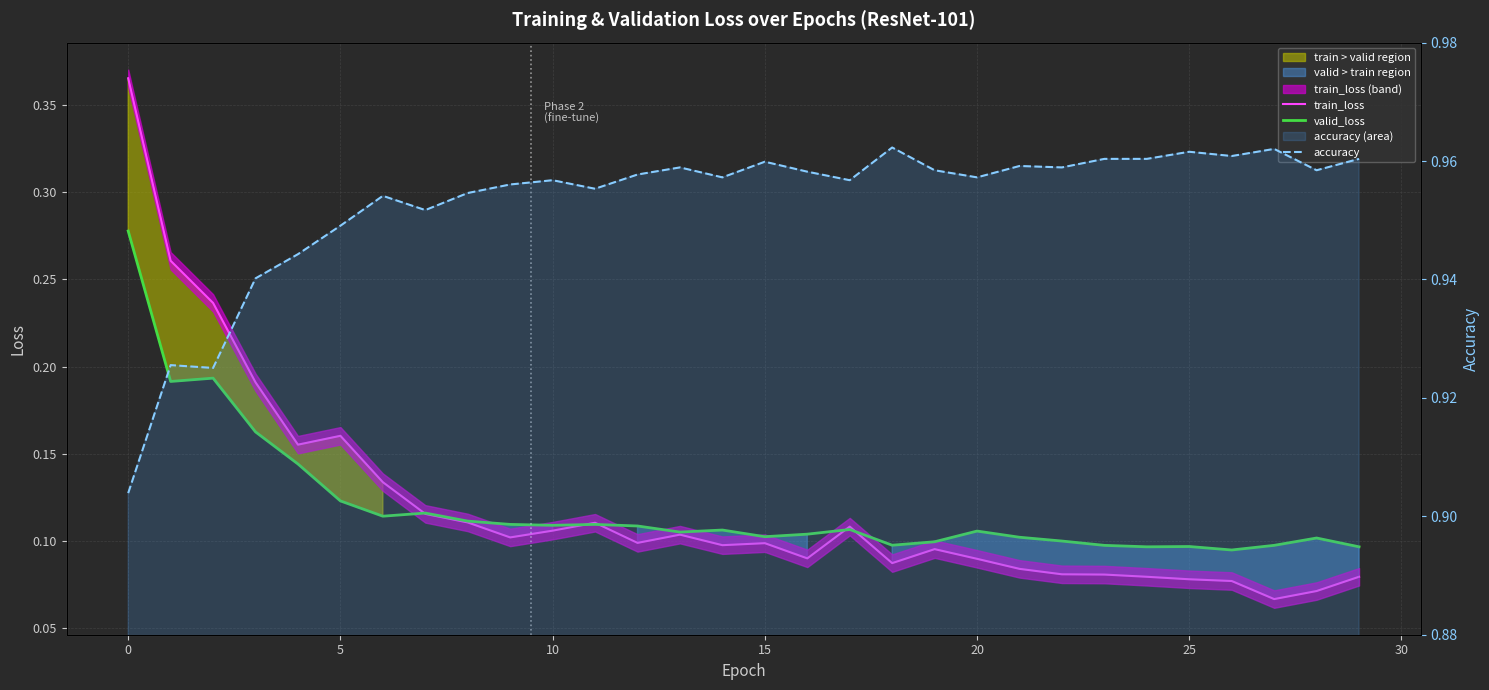

Reading left to right, what are all the values shown in this chart?

train_loss: 0.4	0.3	0.2	0.2	0.2	0.2	0.1	0.1	0.1	0.1	0.1	0.1	0.1	0.1	0.1	0.1	0.1	0.1	0.1	0.1	0.1	0.1	0.1	0.1	0.1	0.1	0.1	0.1	0.1	0.1
valid_loss: 0.3	0.2	0.2	0.2	0.1	0.1	0.1	0.1	0.1	0.1	0.1	0.1	0.1	0.1	0.1	0.1	0.1	0.1	0.1	0.1	0.1	0.1	0.1	0.1	0.1	0.1	0.1	0.1	0.1	0.1
accuracy: 0.9	0.9	0.9	0.9	0.9	0.9	1.0	1.0	1.0	1.0	1.0	1.0	1.0	1.0	1.0	1.0	1.0	1.0	1.0	1.0	1.0	1.0	1.0	1.0	1.0	1.0	1.0	1.0	1.0	1.0